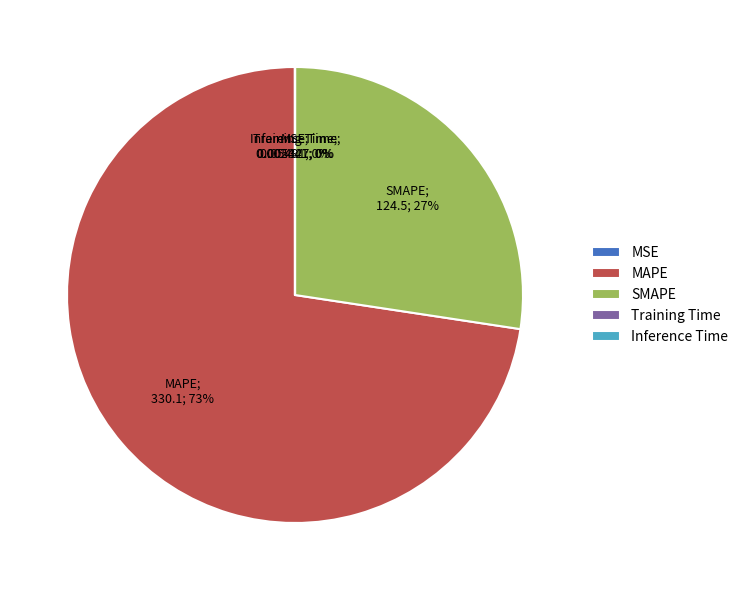

Which slice represents more than half of the pie?

MAPE